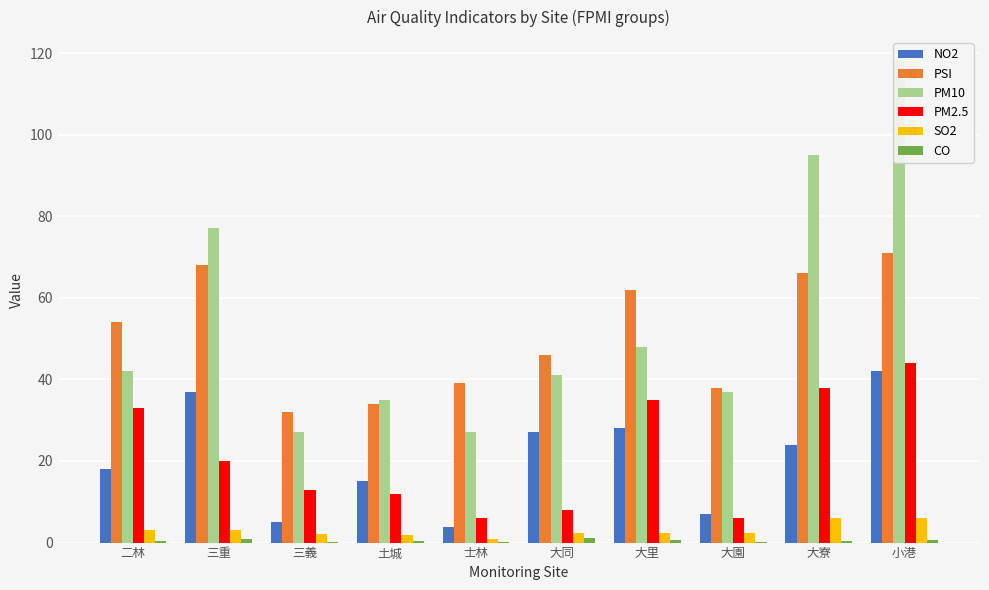

How many bars are there in total?

60